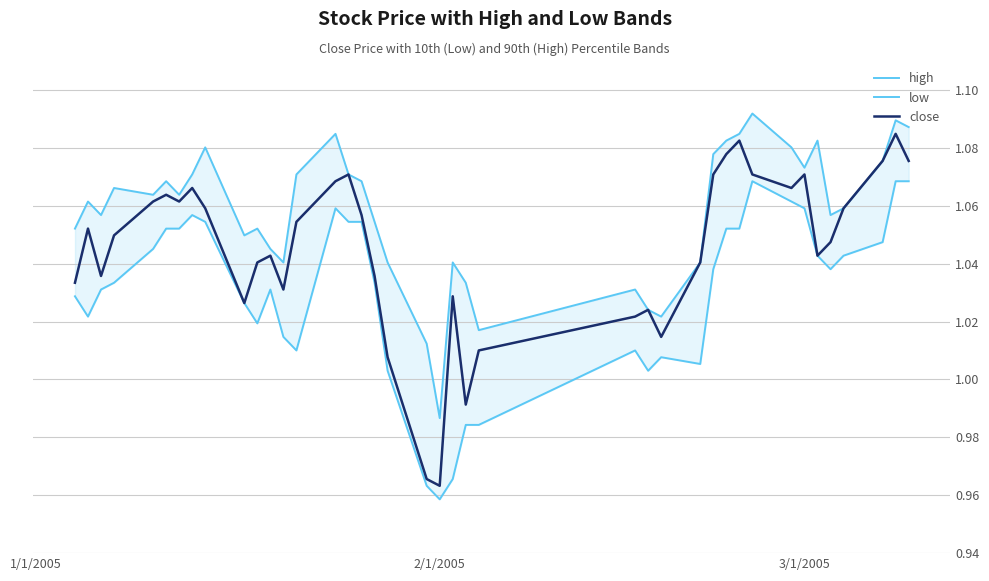

Rank the series by their average value, from highest to lowest.

high, close, low